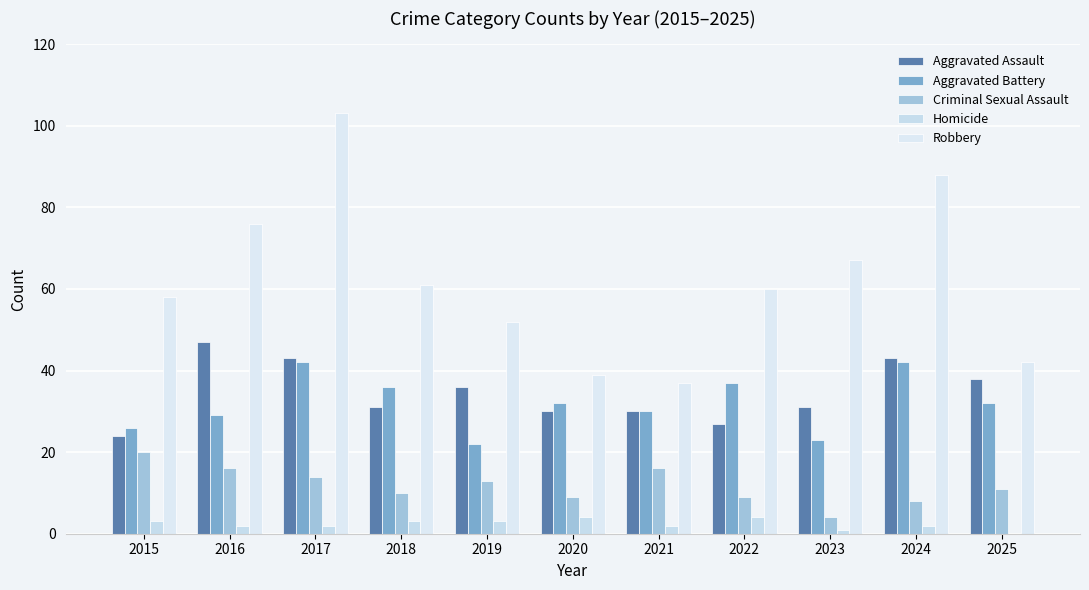

What is the sum of the Robbery values at 2025 and 2021?

79